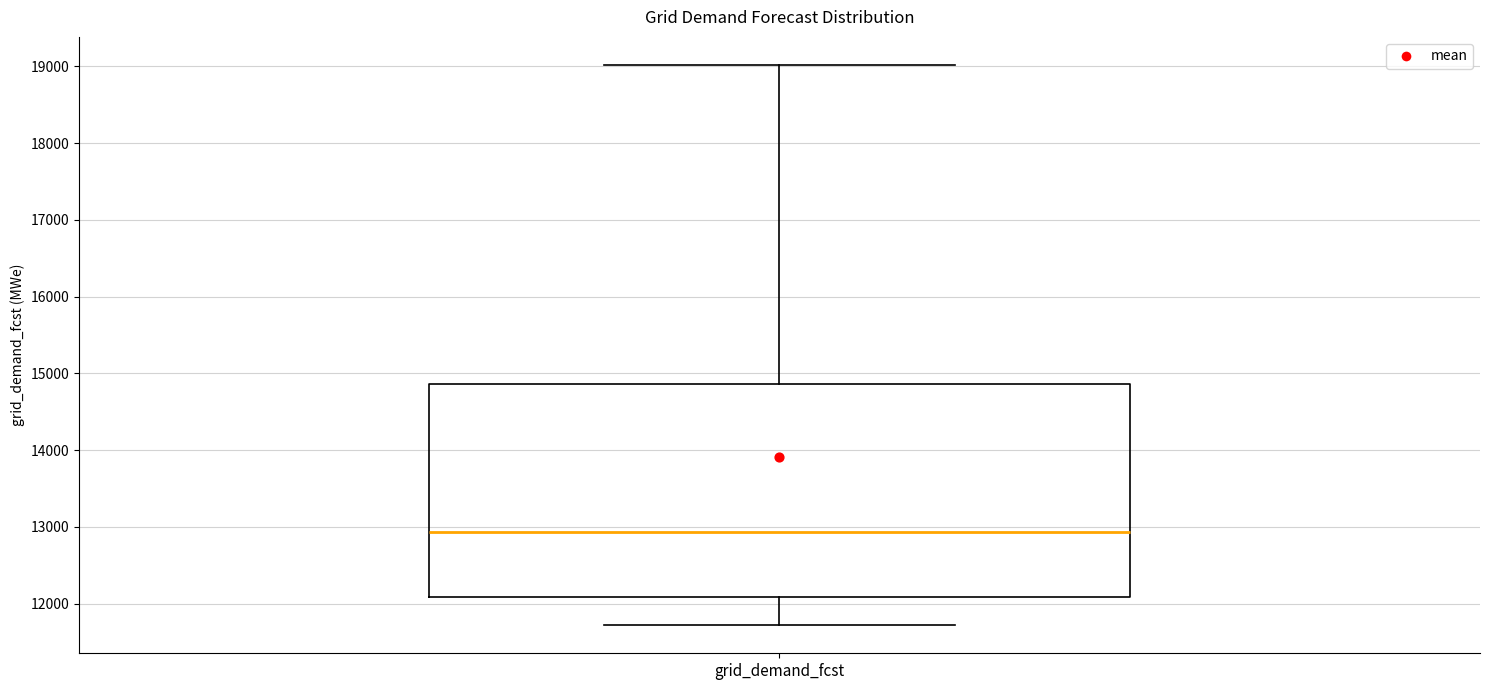

Transcribe this box plot: give where the median line is, the range the box spans, and where the two whiskers end, as read against the y-axis. The values are not printed on the chart, so give them approximately, as read against the axis.

median 12900, box 12100 to 14900, whiskers 11700 to 19000